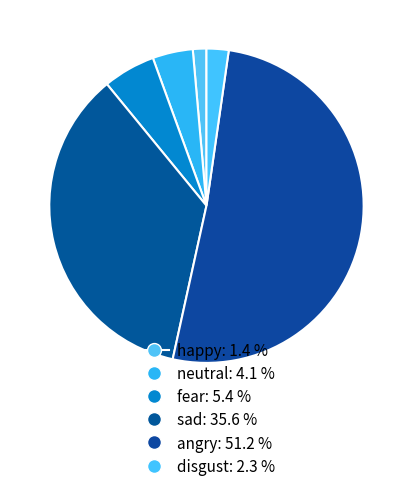

The disgust slice represents 2% of the pie. True or false?

True